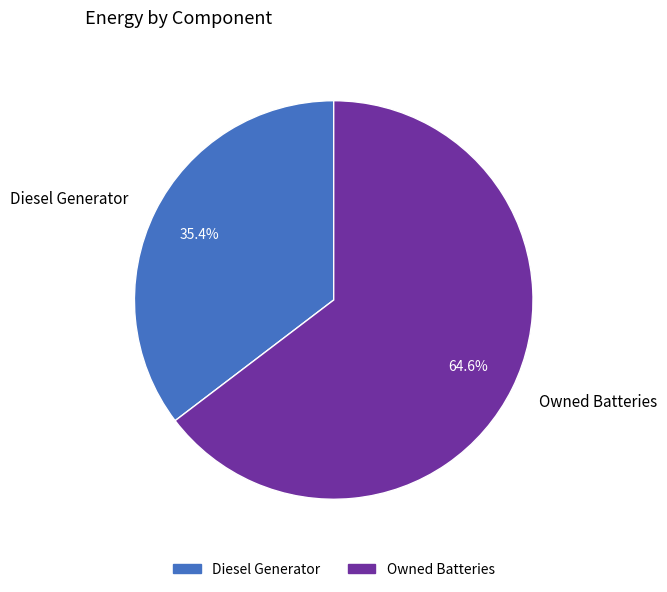

Rank the categories by value from highest to lowest.

Owned Batteries, Diesel Generator